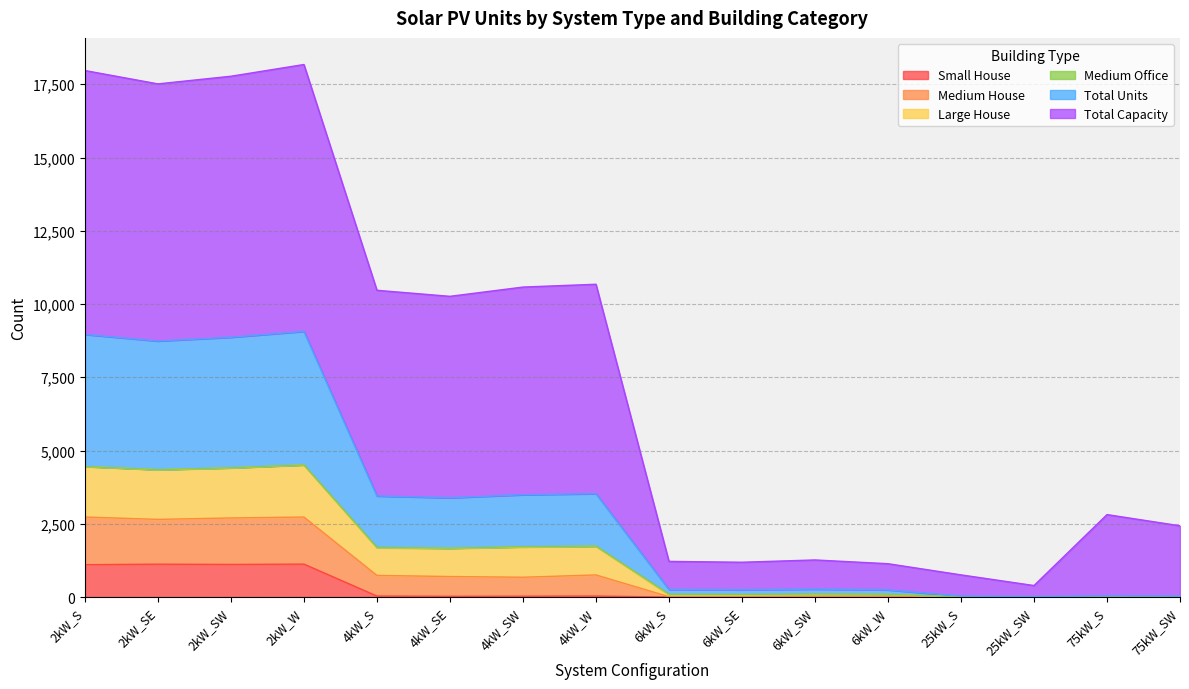

At which category does Large House reach its first local peak?

2kW_W